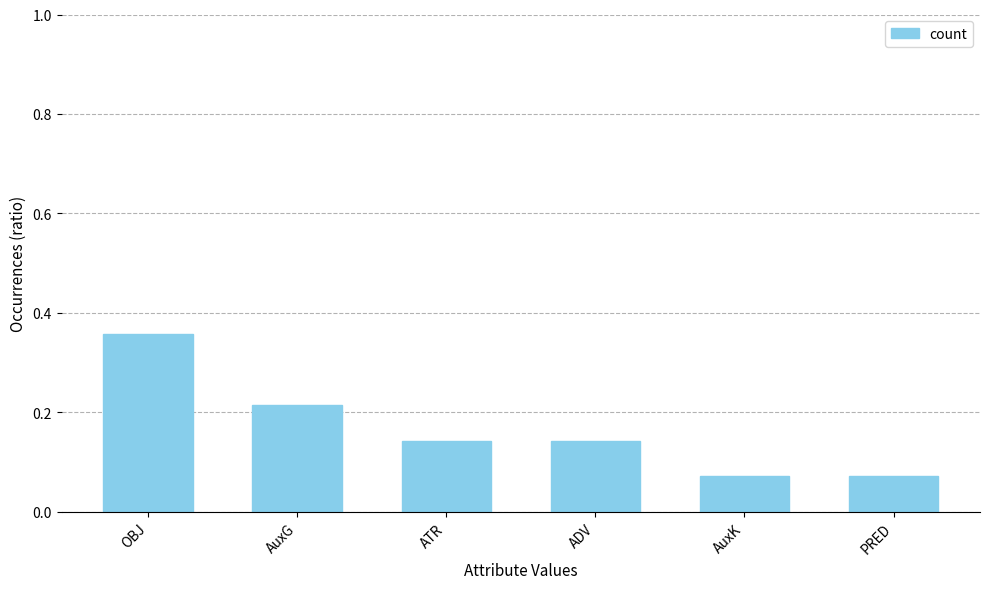

The chart shows a value of 0.0 at AuxK. True or false?

False